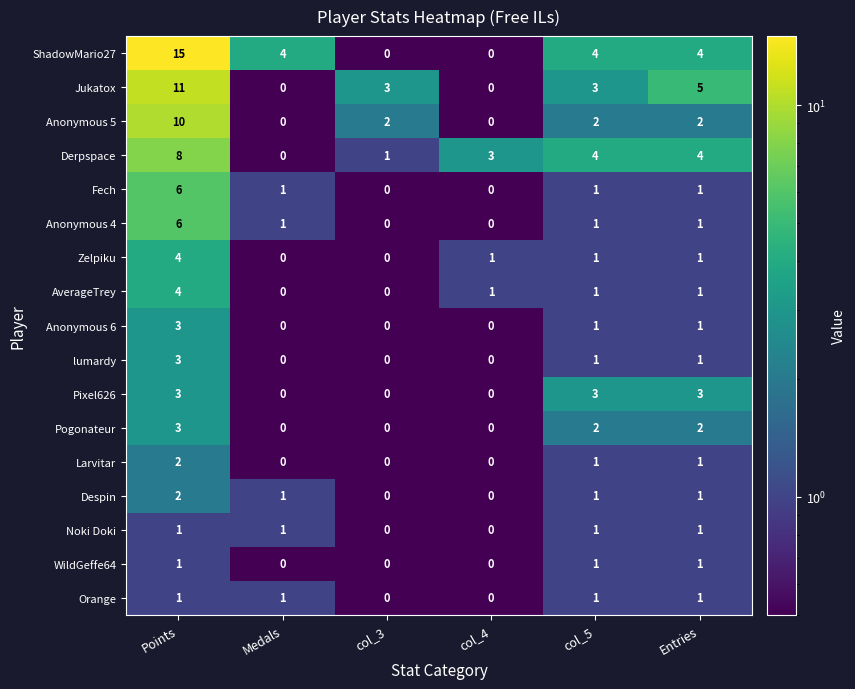

What is the sum of all WildGeffe64 values?

3